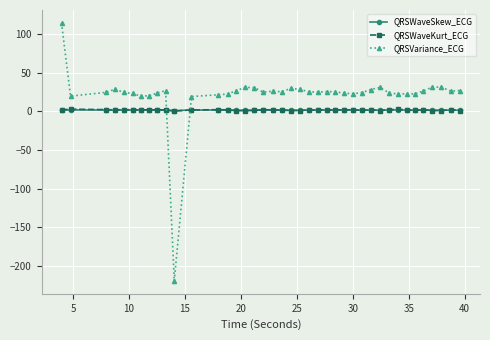

What is the value of the QRSVariance_ECG point at the 39th from the left?

26.3